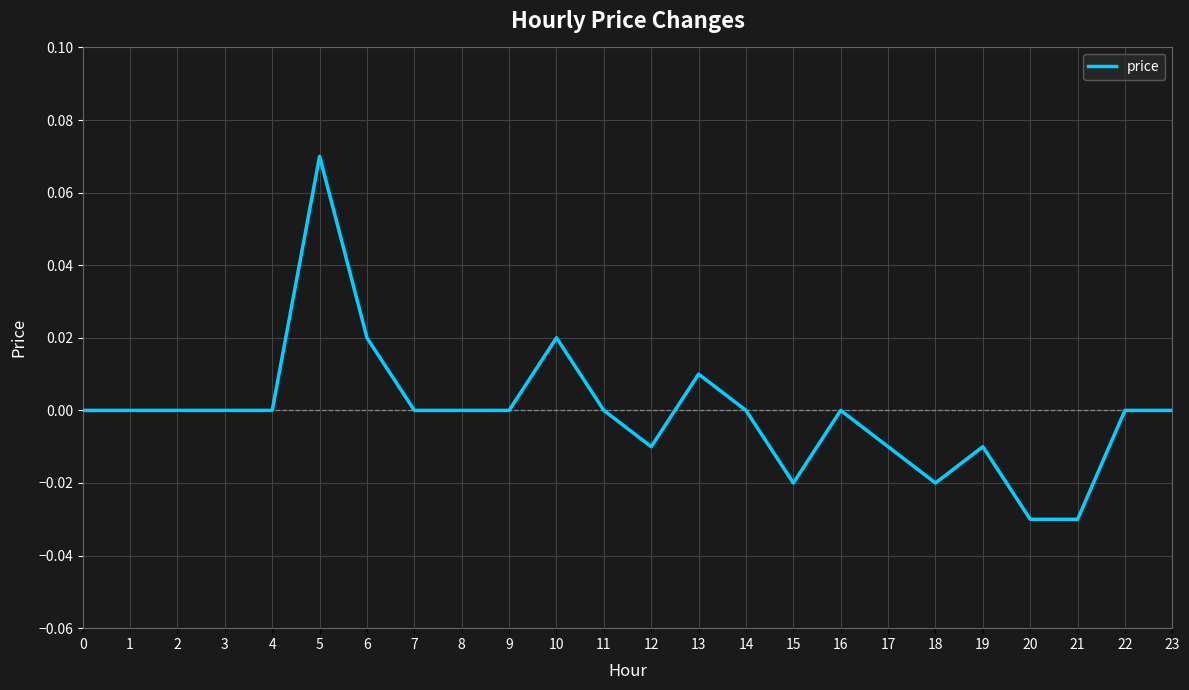

True or false: the data has more than 1 interior local peaks.

True